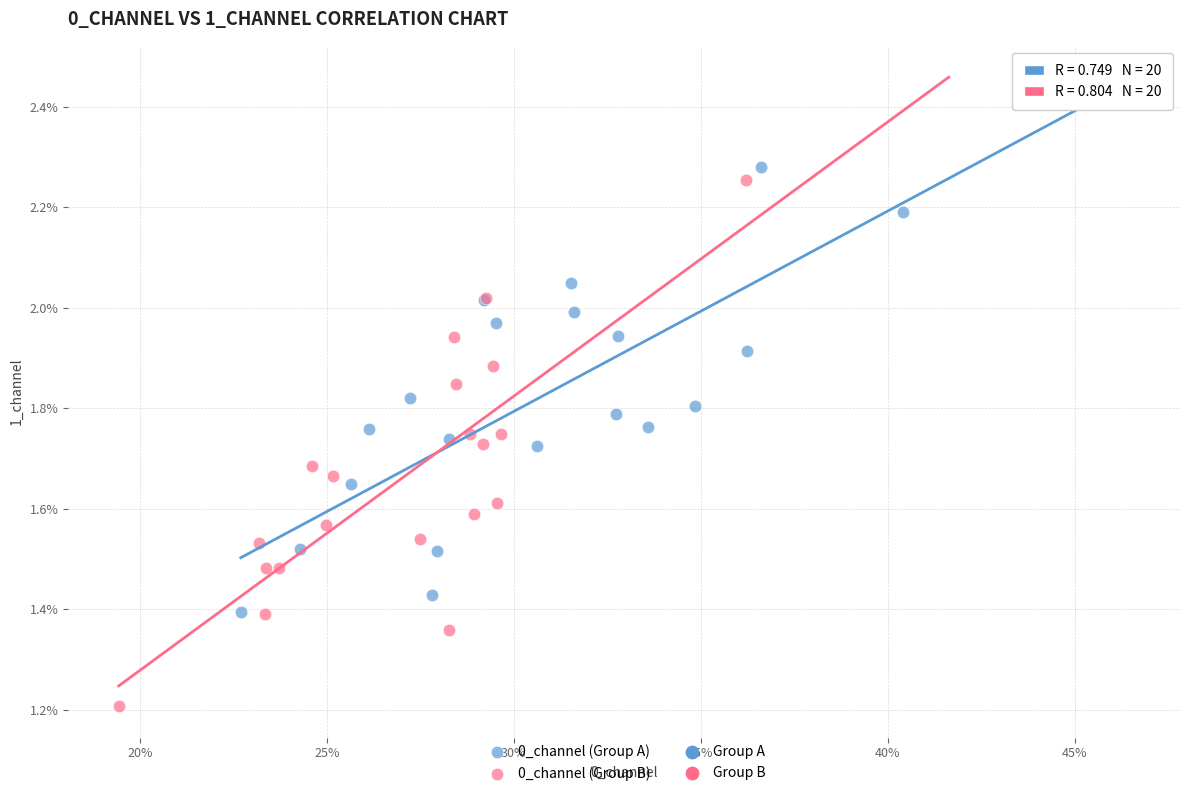

Which series contains the lowest Y value?

0_channel (Group B)